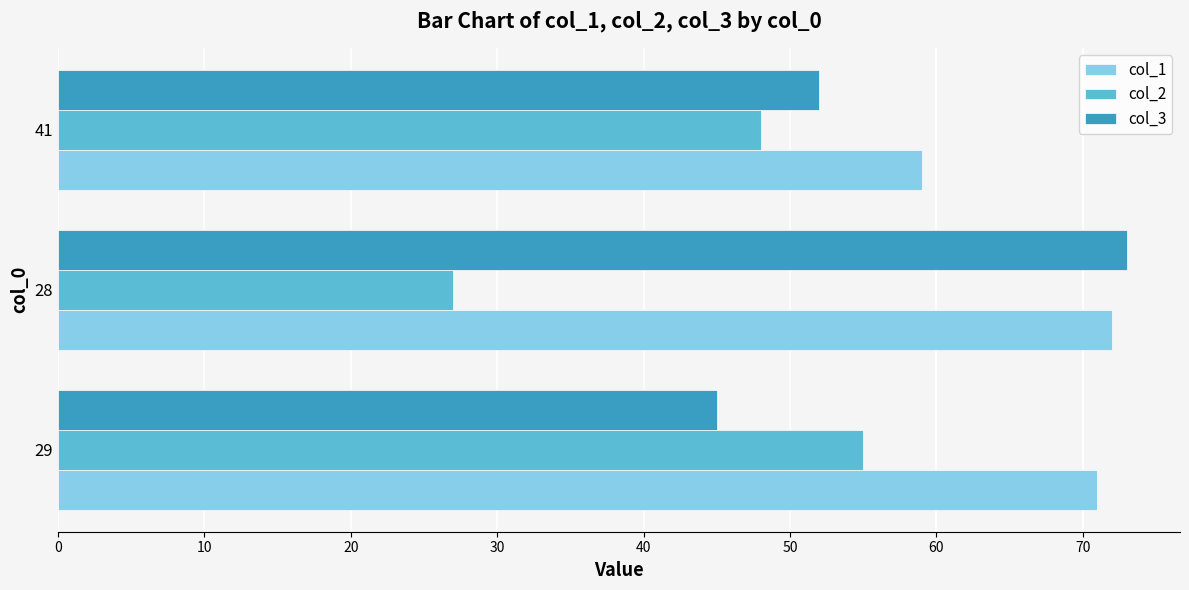

What are all the series names shown in the legend?

col_1, col_2, col_3